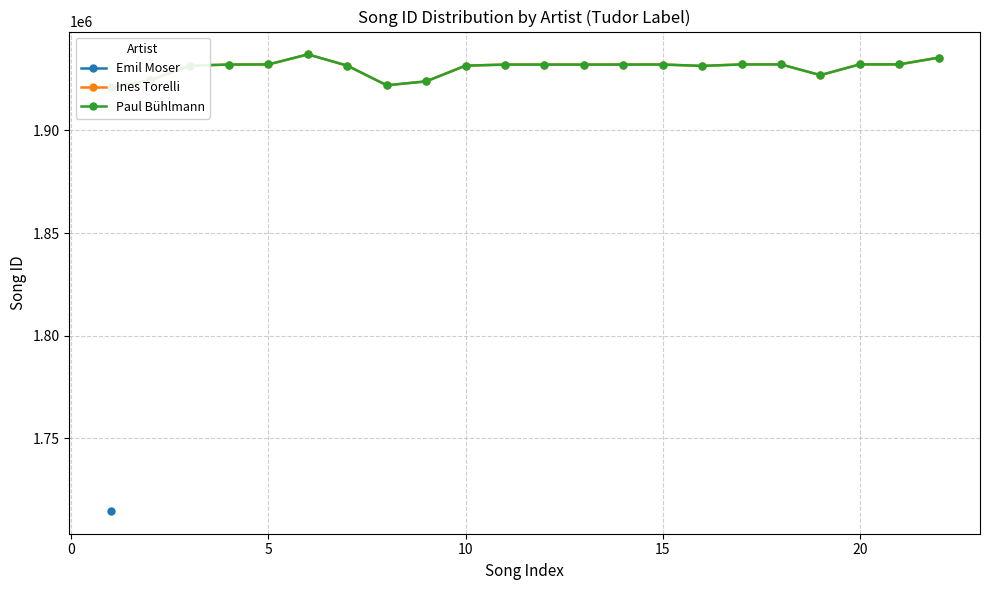

What is the value of the Paul Bühlmann point at the 22nd from the left?

1935483